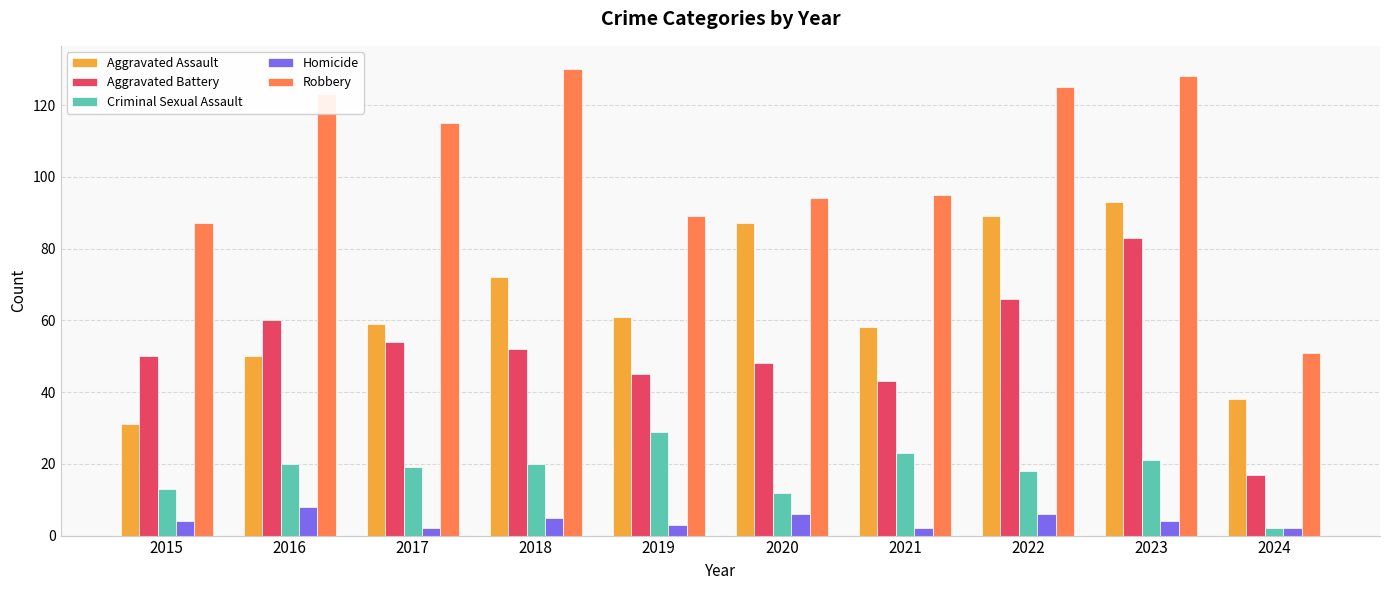

How many distinct data groups are displayed?

5